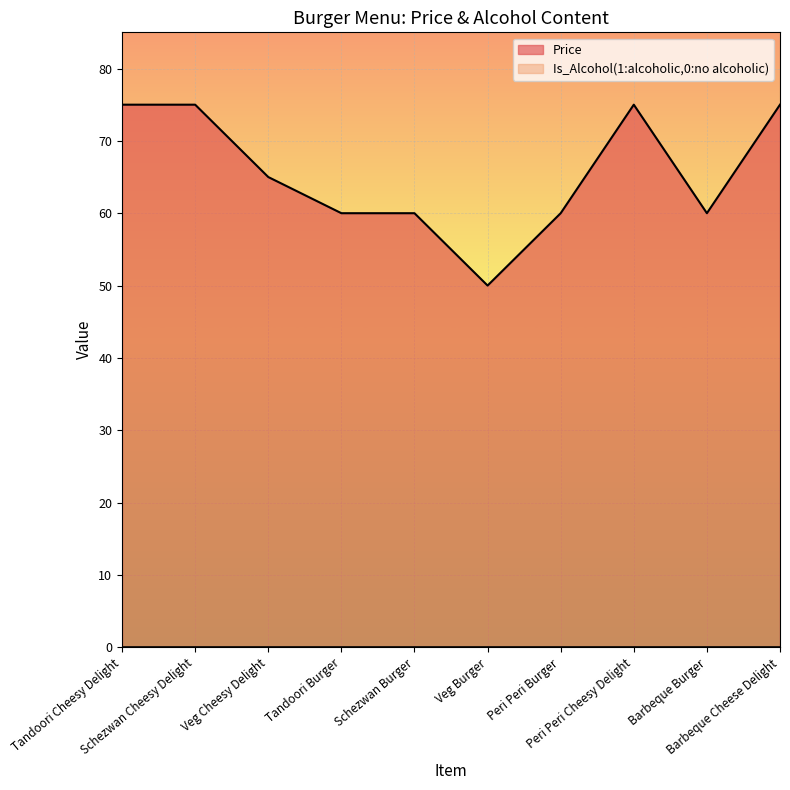

The chart shows a value of 17 at Barbeque Cheese Delight. True or false?

False